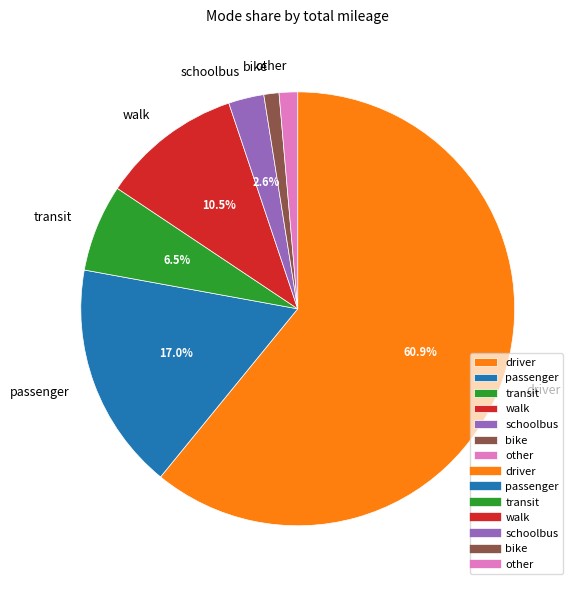

Does schoolbus represent more than half of the total?

No